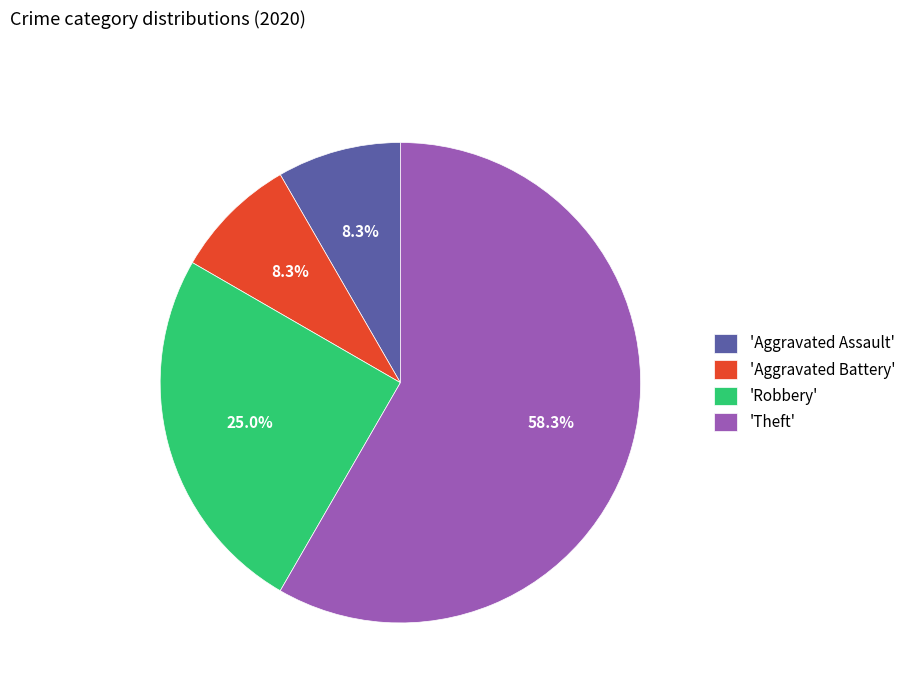

Which category accounts for the majority?

'Theft'